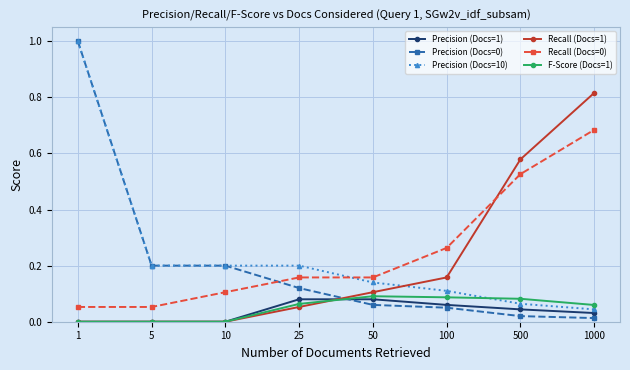

At which category is the sum across all series the highest?

1